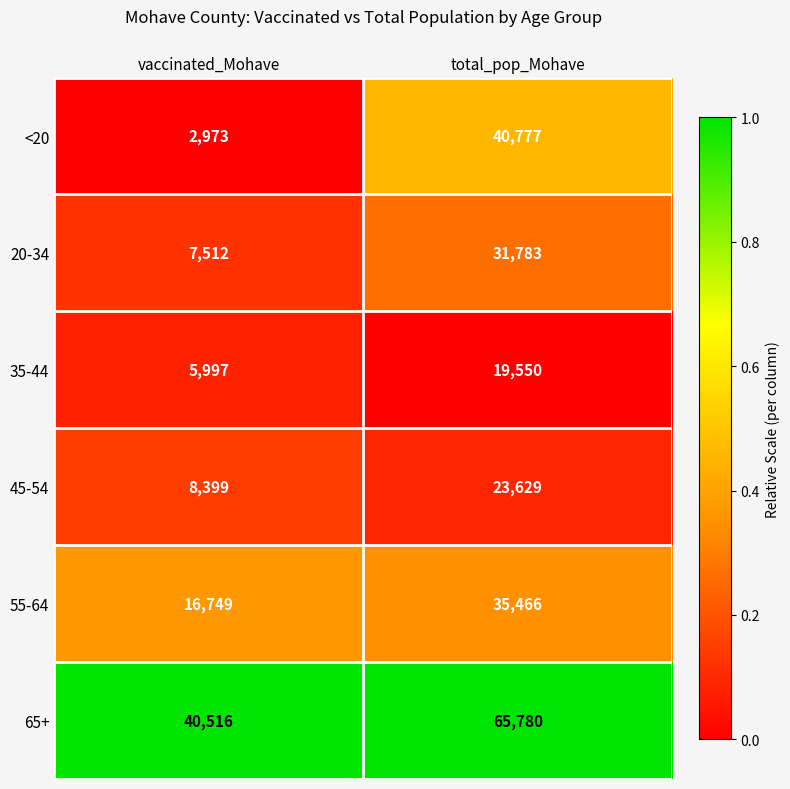

The 20-34 series shows 31783 at total_pop_Mohave. True or false?

True